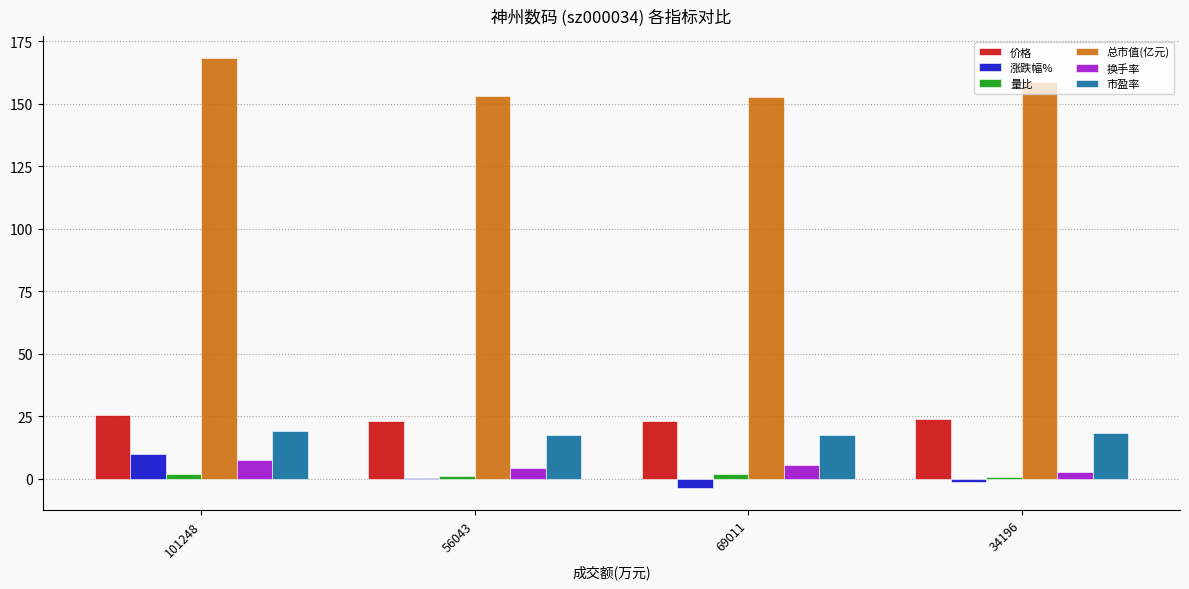

What is the sum of all 涨跌幅% values?

5.2